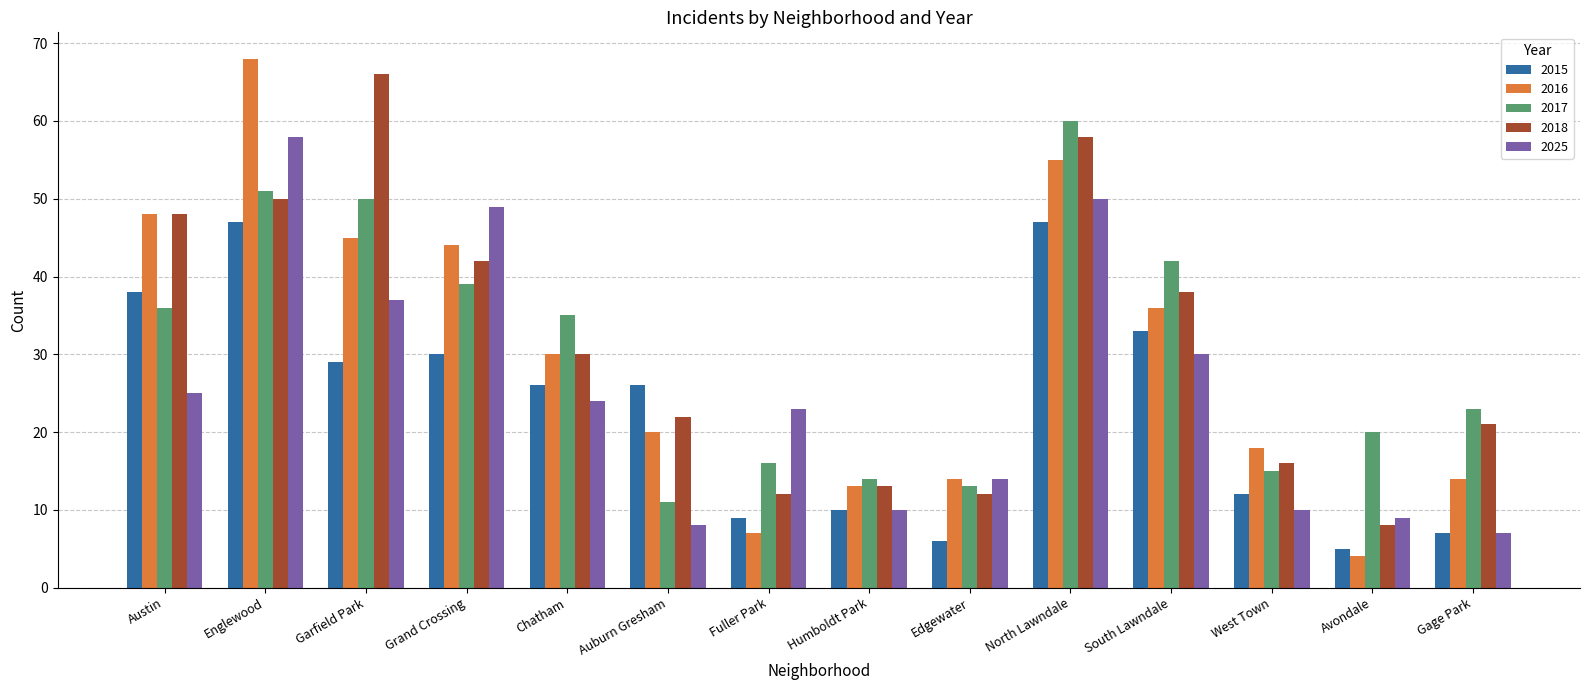

Is it true that 2025 equals 7 at Gage Park?

True